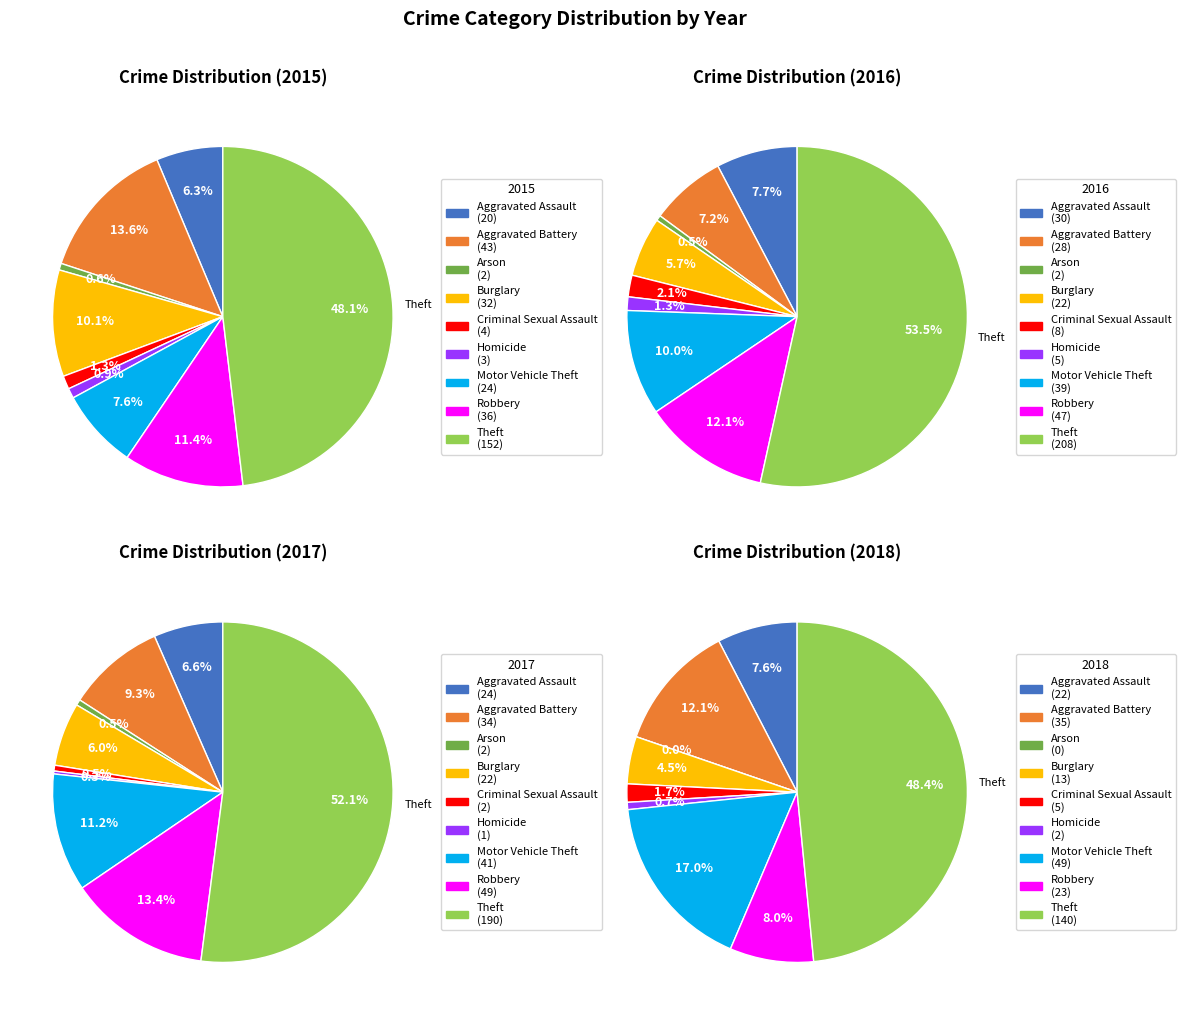

Combined, what portion of the pie is Criminal Sexual Assault and Arson?

1.9%